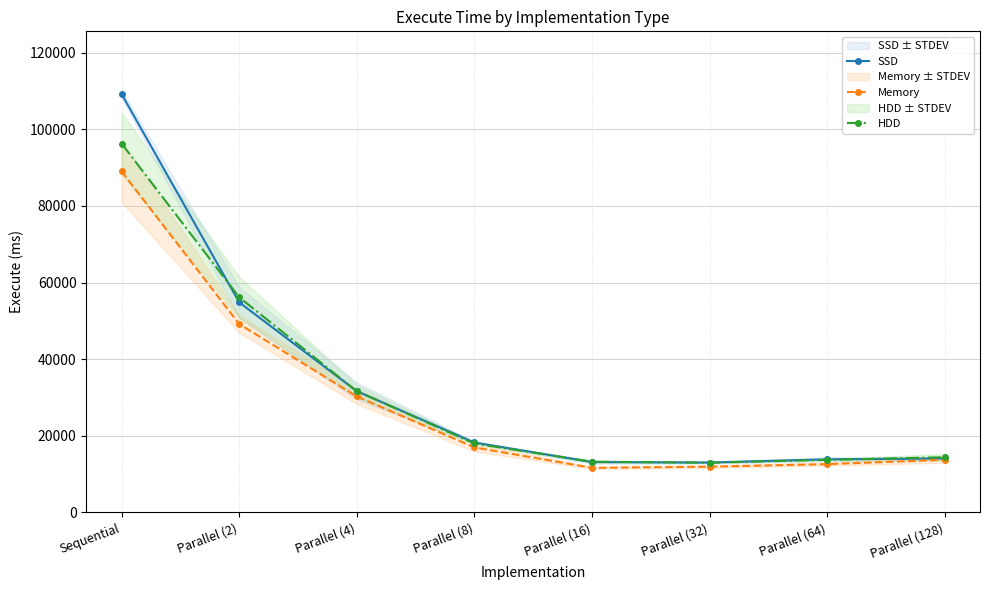

How many lines are shown in the chart?

3